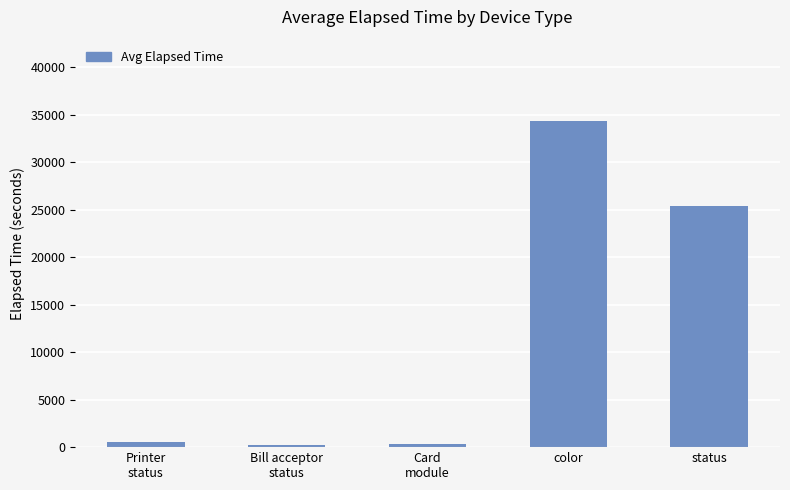

How many categories are shown in the chart?

5